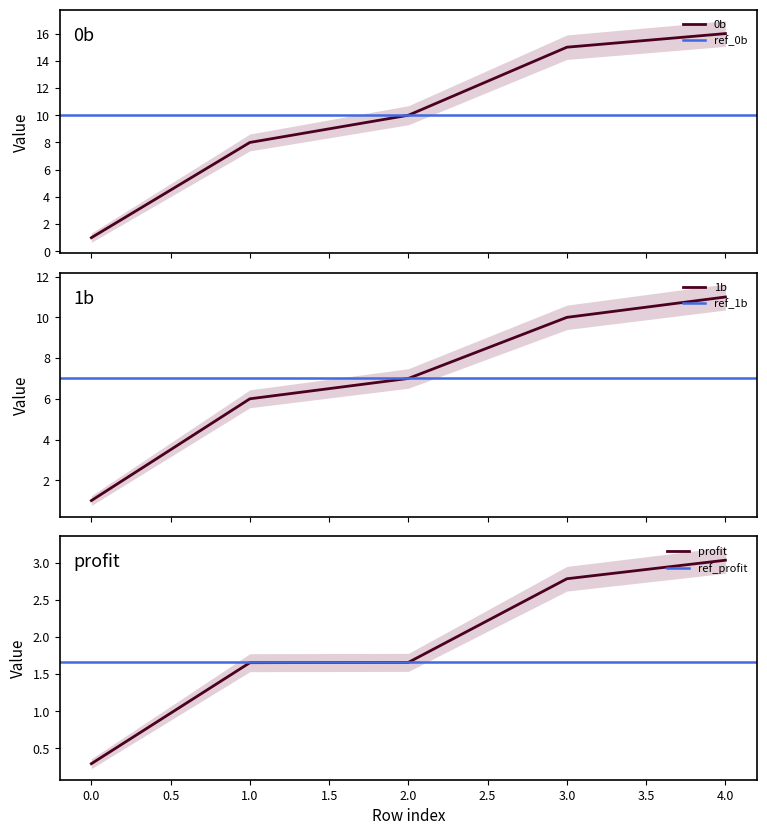

Is it true that 2b equals 2.9 at 1?

False